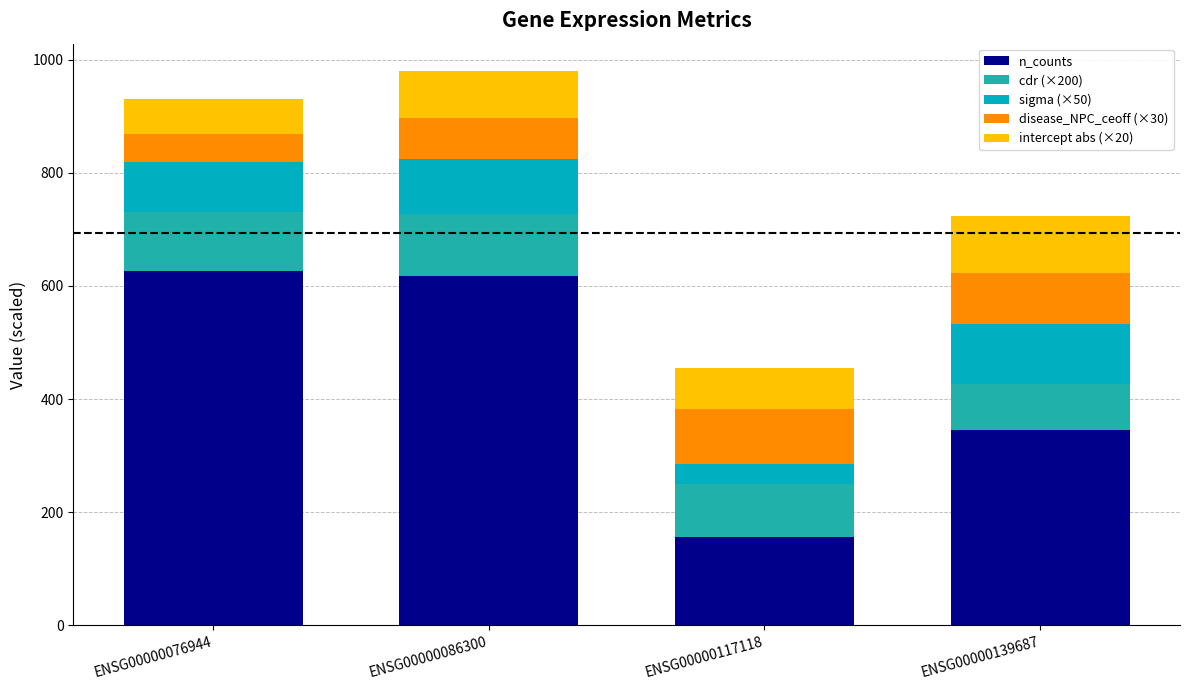

How many bars are there in total?

4